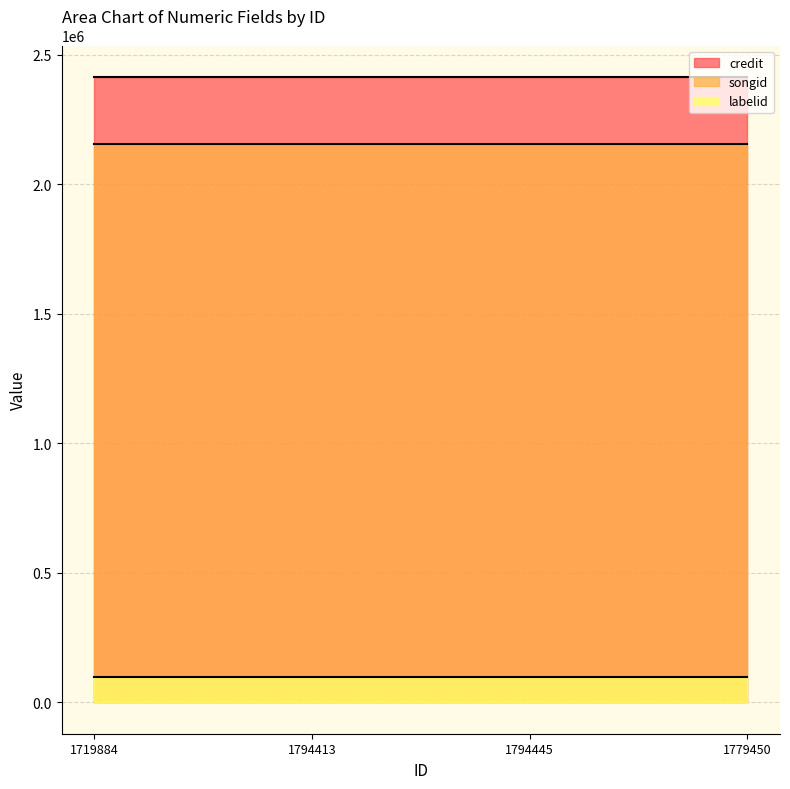

True or false: labelid has more than 1 points higher than both neighbors.

False